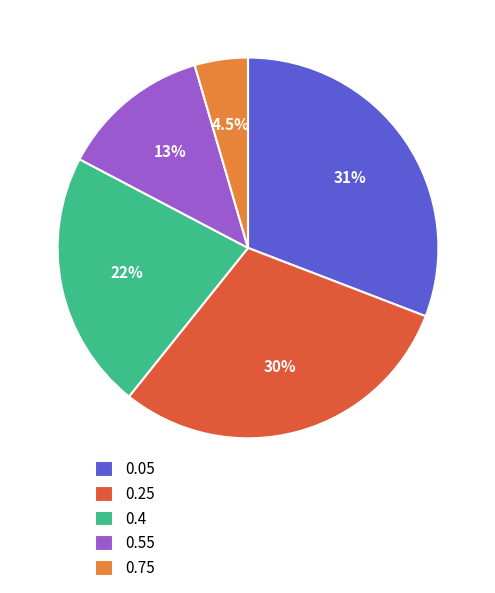

Which slice is the largest?

0.05